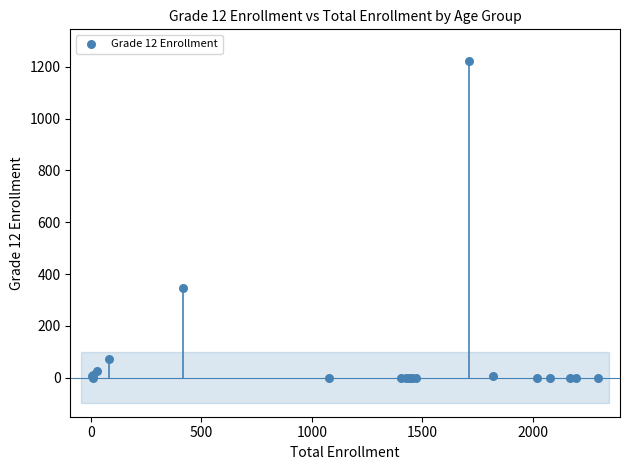

What Y value in the scatter plot is closest to 611?

345